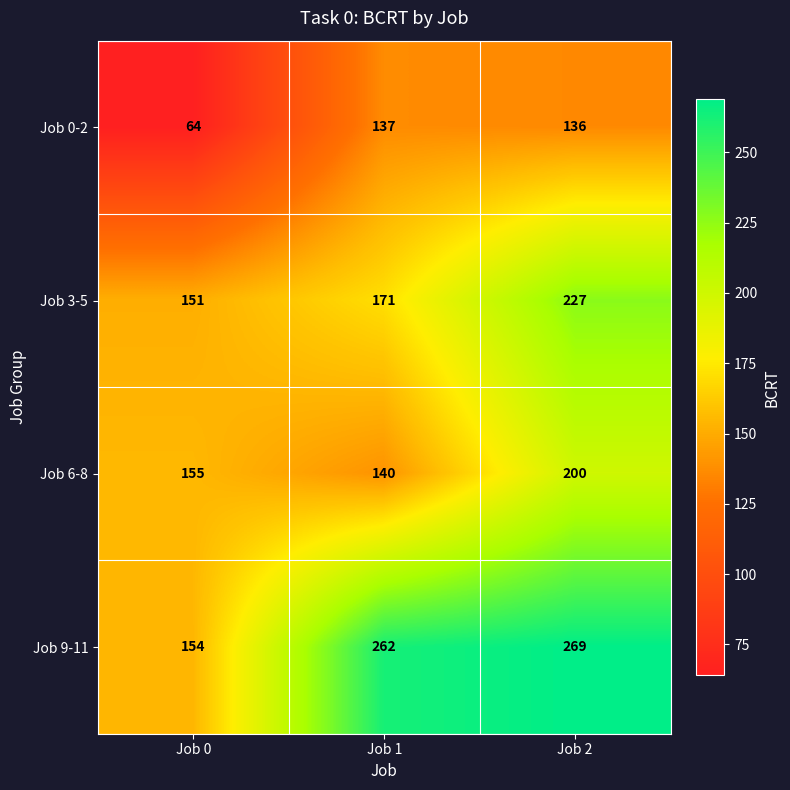

Is it true that Job 6-8 equals 62 at Job 1?

False